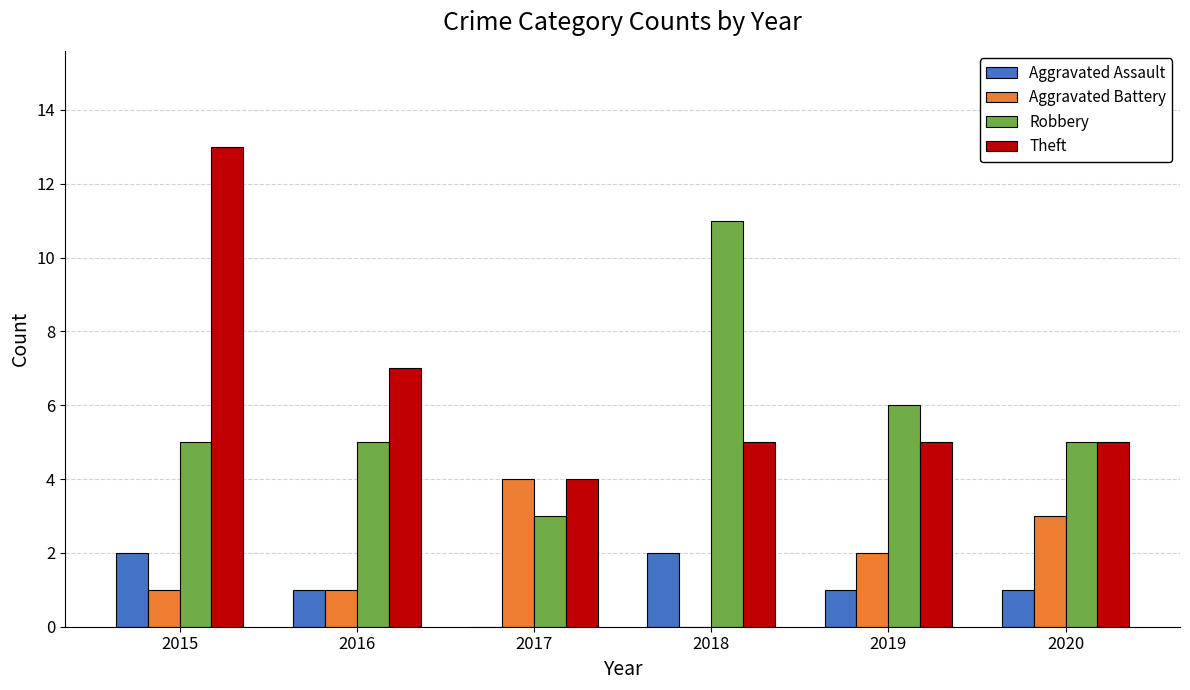

Reading left to right, transcribe all the data shown in this chart.

Aggravated Assault: 2	1	0	2	1	1
Aggravated Battery: 1	1	4	0	2	3
Robbery: 5	5	3	11	6	5
Theft: 13	7	4	5	5	5